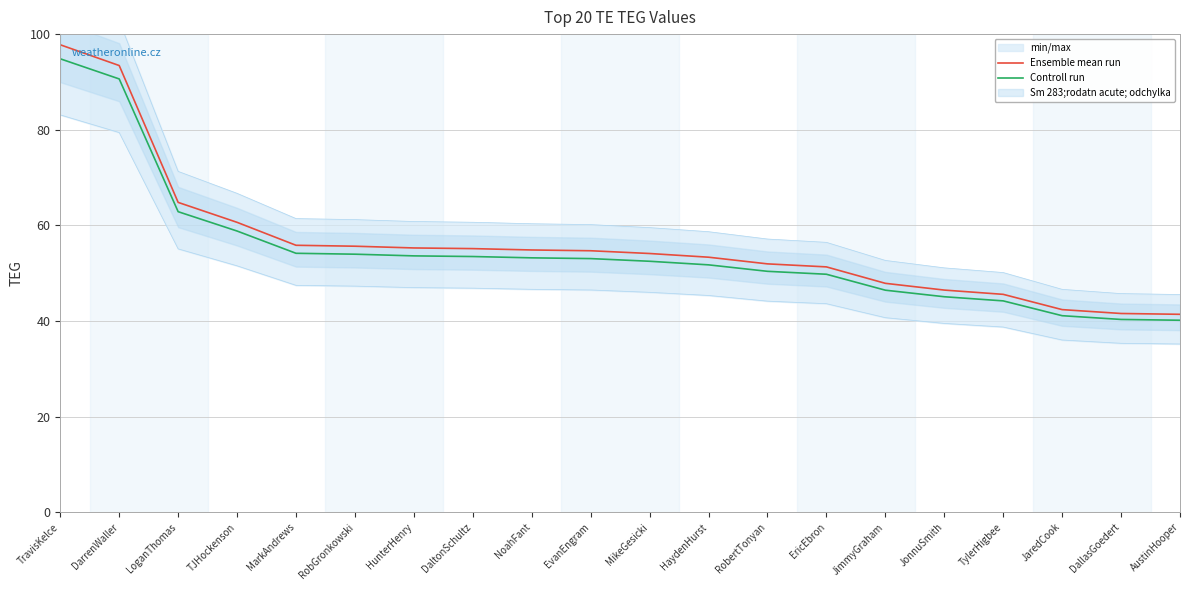

Reading left to right, list all the values displayed in this chart.

Ensemble mean run: TravisKelce=97.8	DarrenWaller=93.4	LoganThomas=64.8	TJHockenson=60.6	MarkAndrews=55.8	RobGronkowski=55.6	HunterHenry=55.3	DaltonSchultz=55.1	NoahFant=54.9	EvanEngram=54.7	MikeGesicki=54.1	HaydenHurst=53.3	RobertTonyan=51.9	EricEbron=51.3	JimmyGraham=47.9	JonnuSmith=46.5	TylerHigbee=45.6	JaredCook=42.4	DallasGoedert=41.6	AustinHooper=41.4
Controll run: TravisKelce=94.8	DarrenWaller=90.6	LoganThomas=62.9	TJHockenson=58.8	MarkAndrews=54.2	RobGronkowski=54.0	HunterHenry=53.6	DaltonSchultz=53.5	NoahFant=53.2	EvanEngram=53.0	MikeGesicki=52.5	HaydenHurst=51.7	RobertTonyan=50.4	EricEbron=49.8	JimmyGraham=46.4	JonnuSmith=45.1	TylerHigbee=44.2	JaredCook=41.1	DallasGoedert=40.3	AustinHooper=40.2